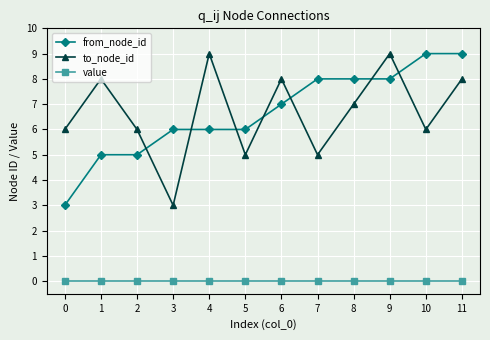

What is the spread (max minus min) of values at 4?

9